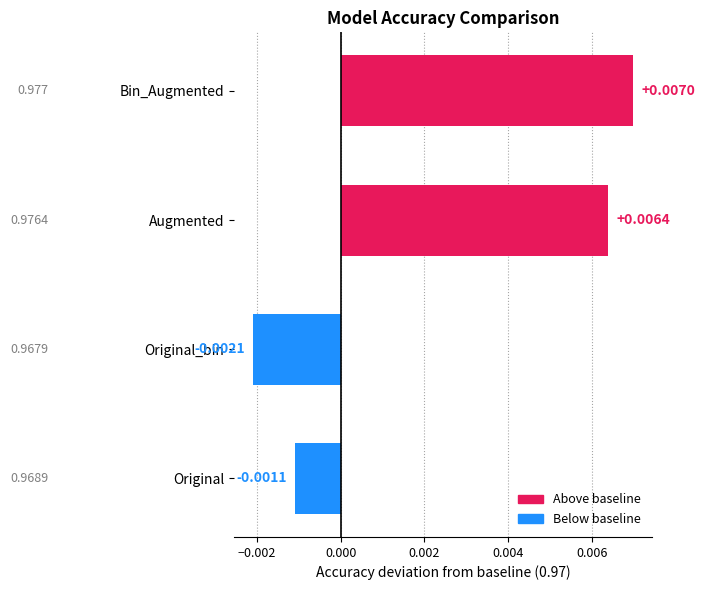

Rank the categories by value from lowest to highest.

Original_bin, Original, Augmented, Bin_Augmented